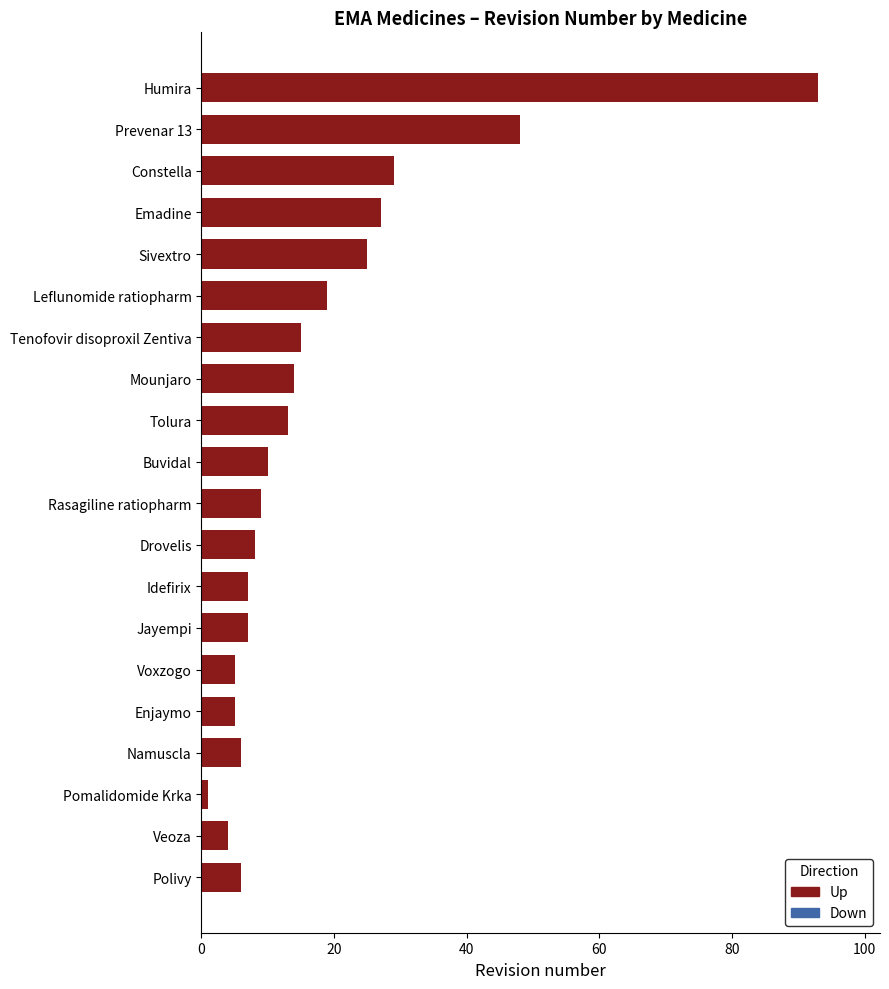

What is the average value?

18